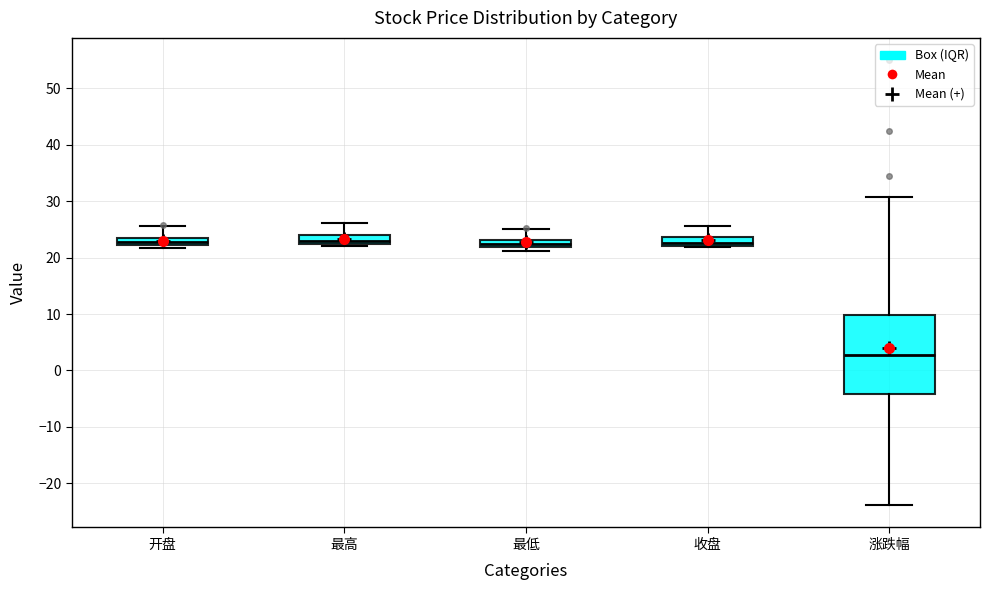

Which box is the tallest, from its lower edge to its upper edge?

涨跌幅